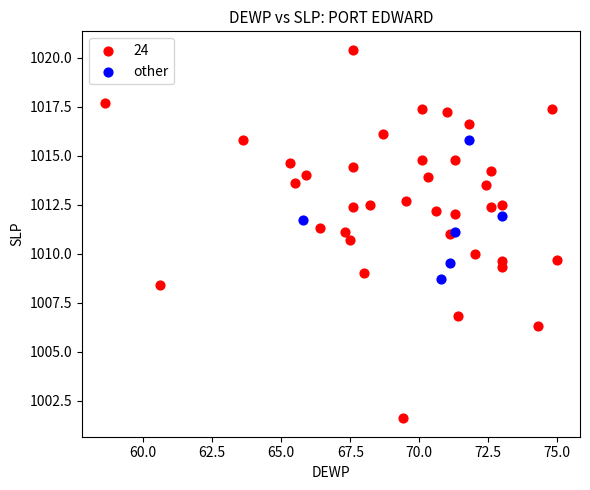

Which series reaches the maximum Y coordinate?

24